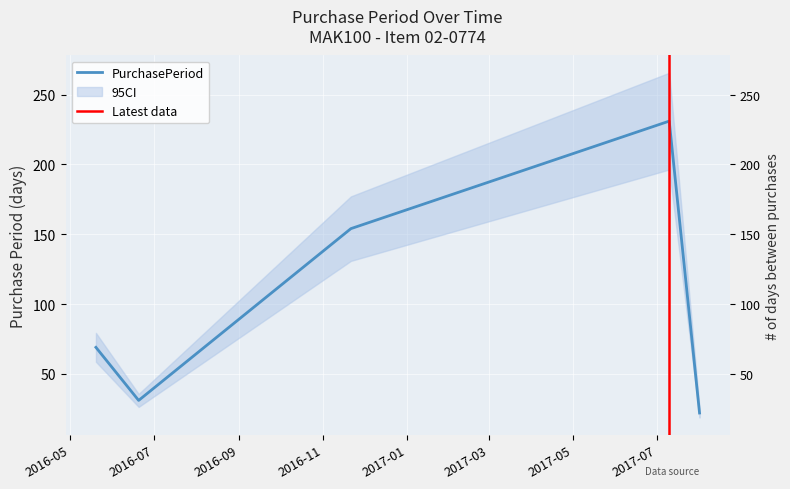

The chart shows a value of 98 at 2017-07-10. True or false?

False